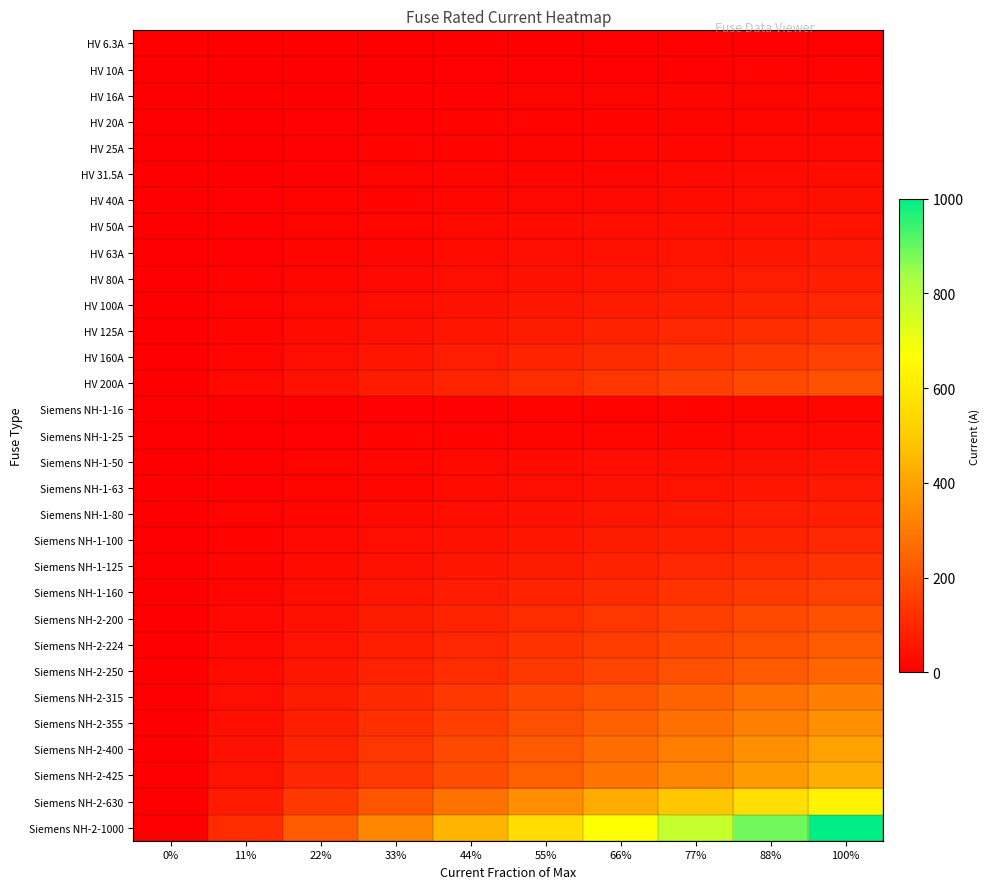

What is the maximum value shown in the chart?

1000.0